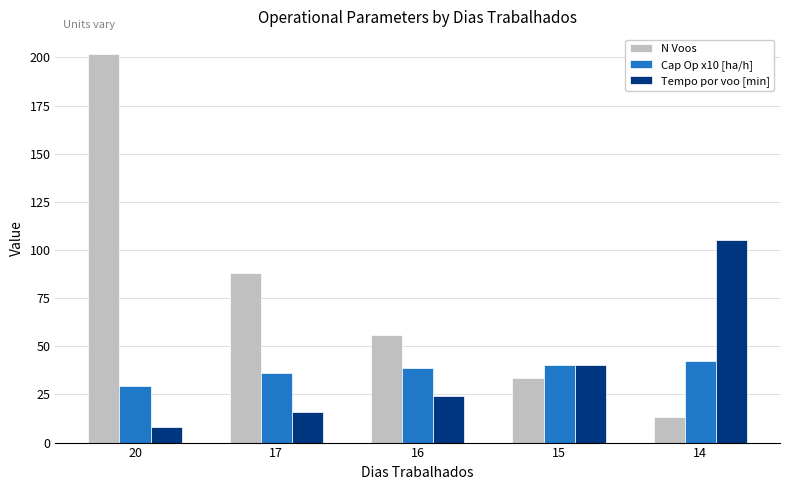

At how many categories does at least one series exceed 127?

1